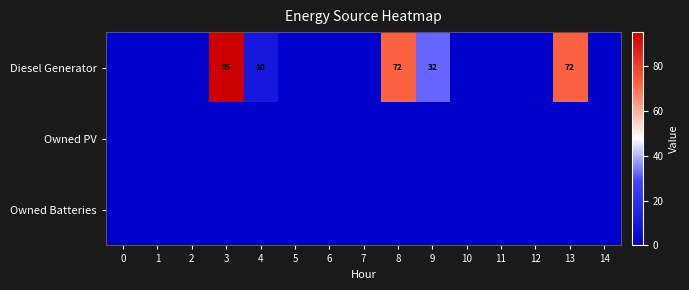

Is it true that Diesel Generator equals 65 at 6?

False